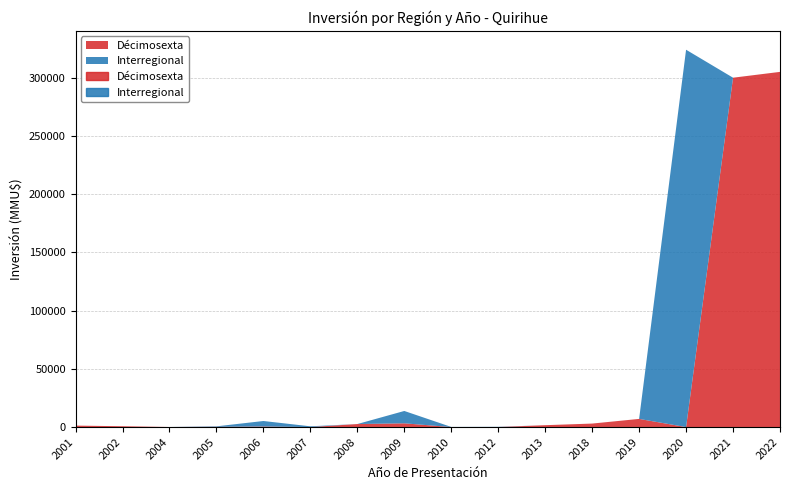

List the series in order of their overall mean, lowest first.

Interregional, Décimosexta